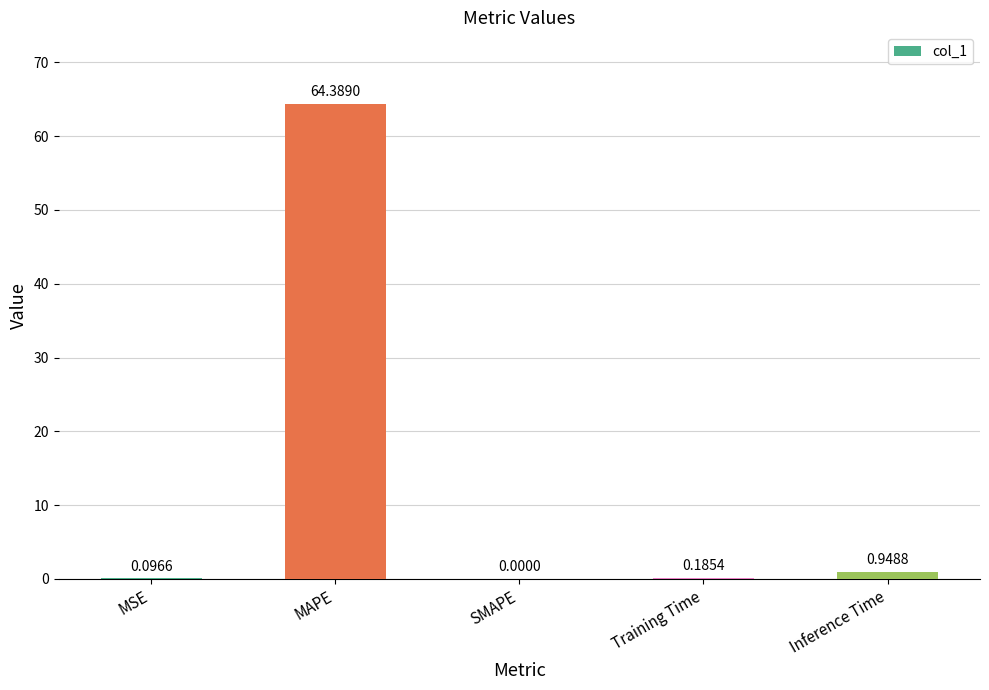

What is the change in value from MSE to SMAPE?

-0.1